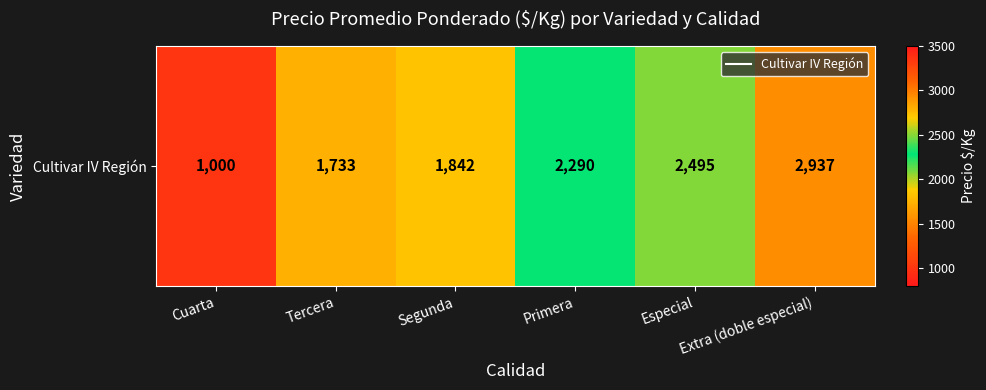

What is the greatest value displayed?

2937.5